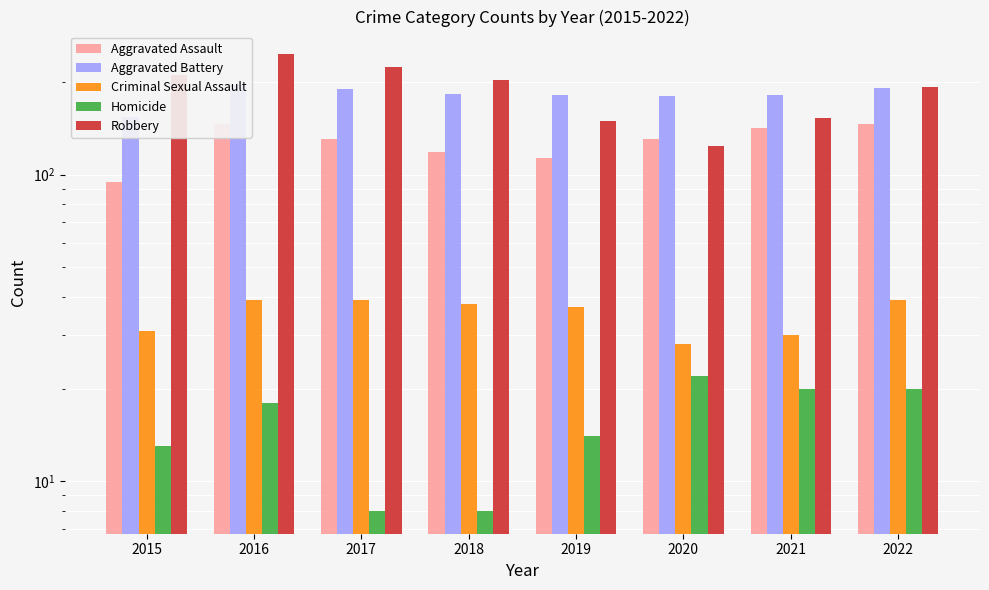

How many categories are shown in the chart?

8